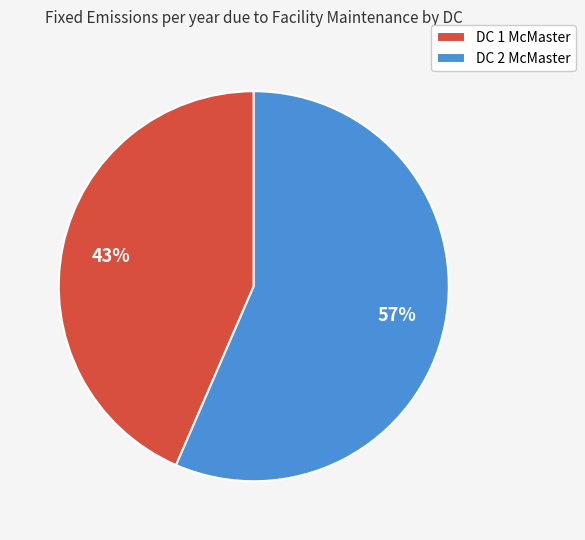

To the nearest percent, what is the combined percentage of DC 2 McMaster and DC 1 McMaster?

100%